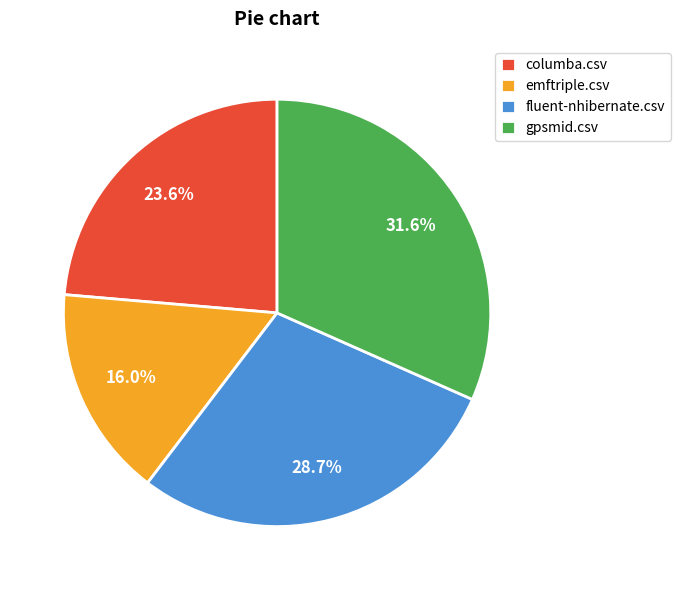

What portion of the pie excludes gpsmid.csv?

68.4%